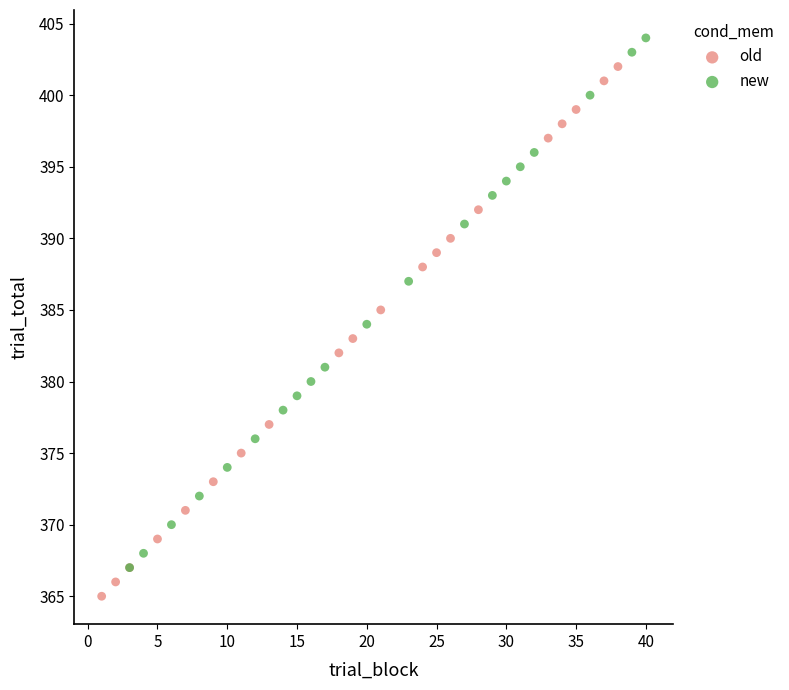

Which series contains the highest Y value?

new